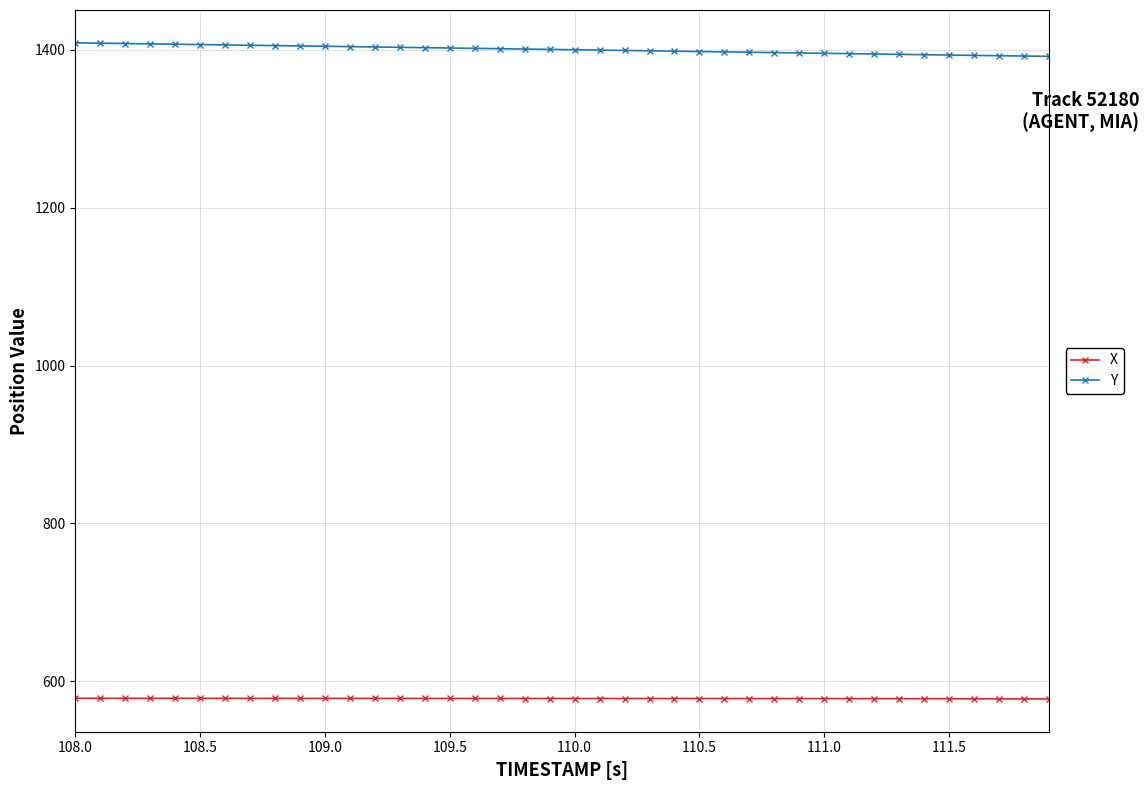

Rank the series by their average value, from lowest to highest.

X, Y